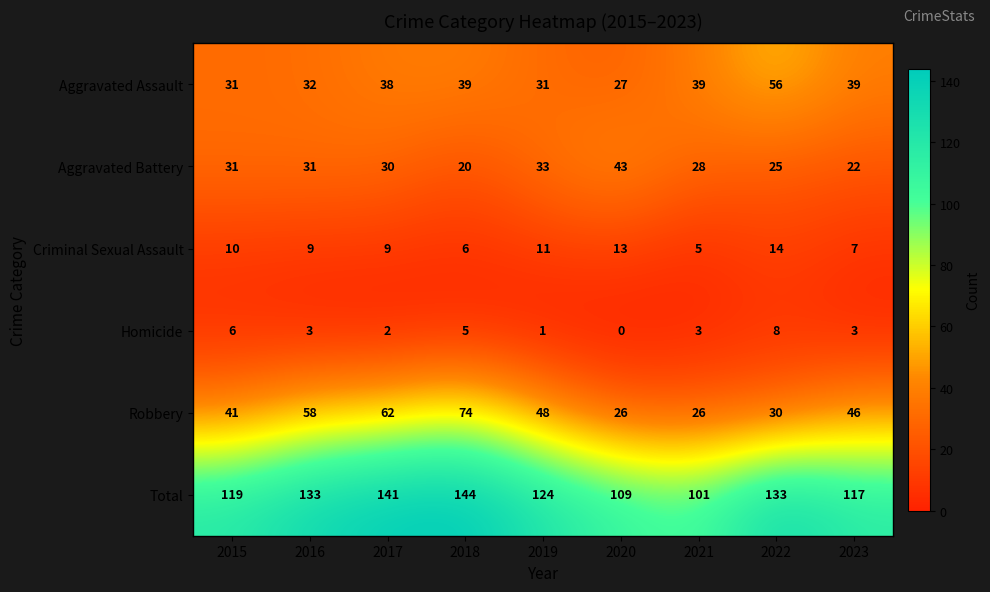

The value of Homicide at 2020 is -3. True or false?

False